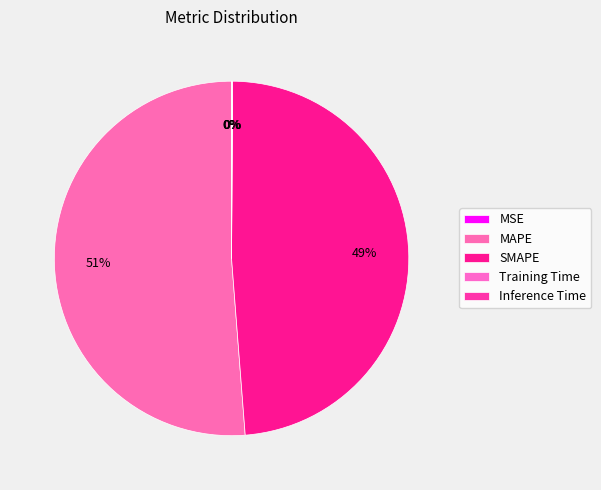

How much of the chart is everything except Training Time?

100.0%